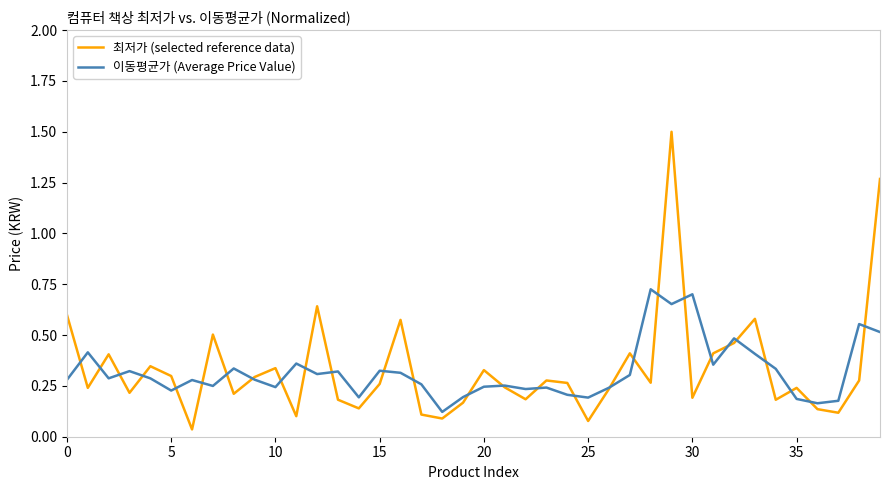

What are all the series names shown in the legend?

최저가 (selected reference data), 이동평균가 (Average Price Value)